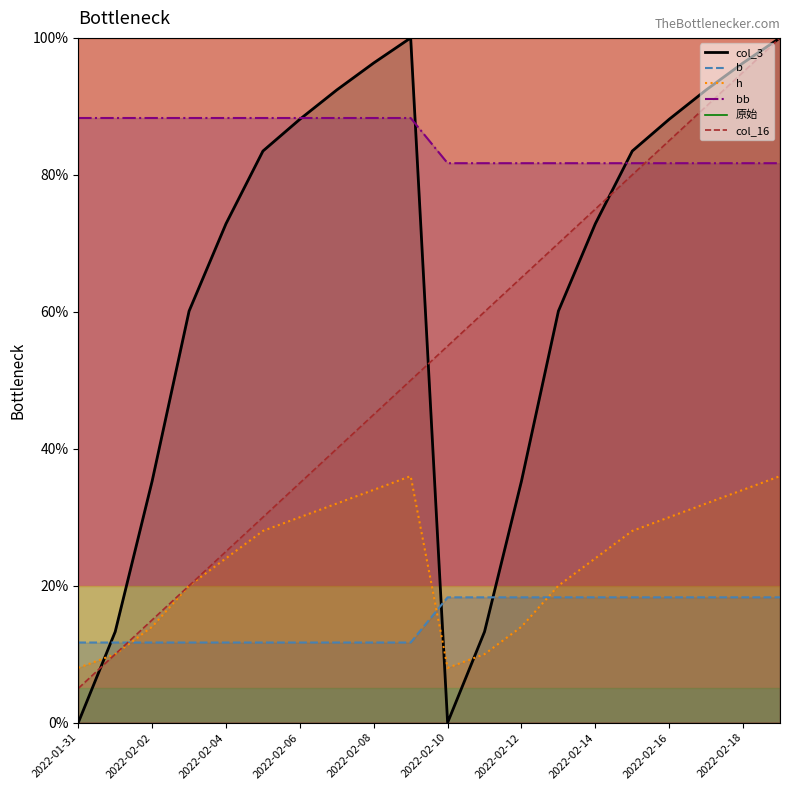

The value of col_16 at 2022-02-14 is 75.0. True or false?

True